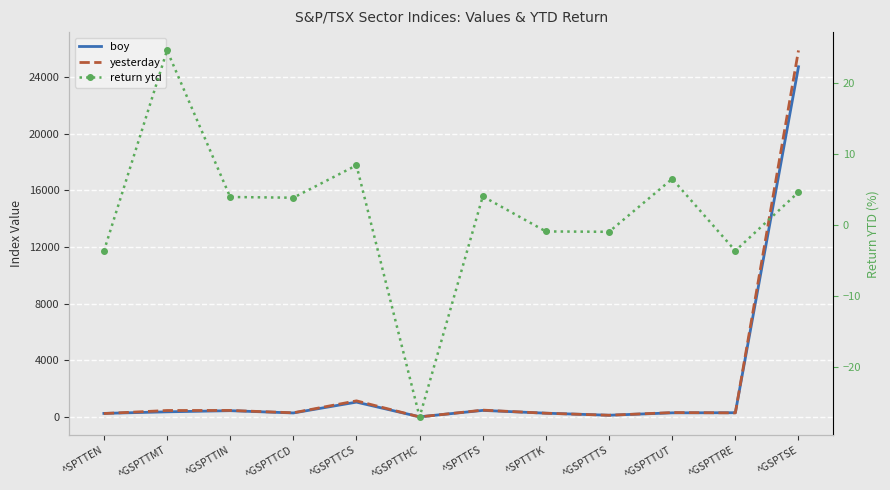

Which has a higher value, ^GSPTTRE or ^SPTTEN?

^GSPTTRE